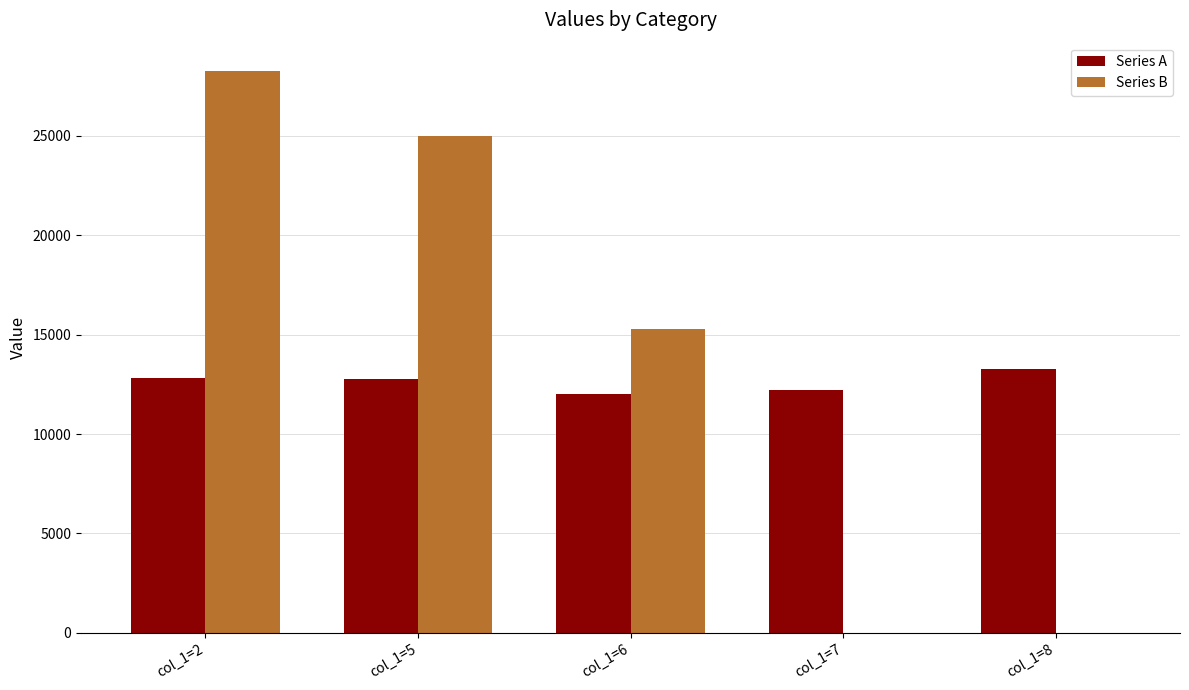

Which category has the highest value across all series?

col_1=2